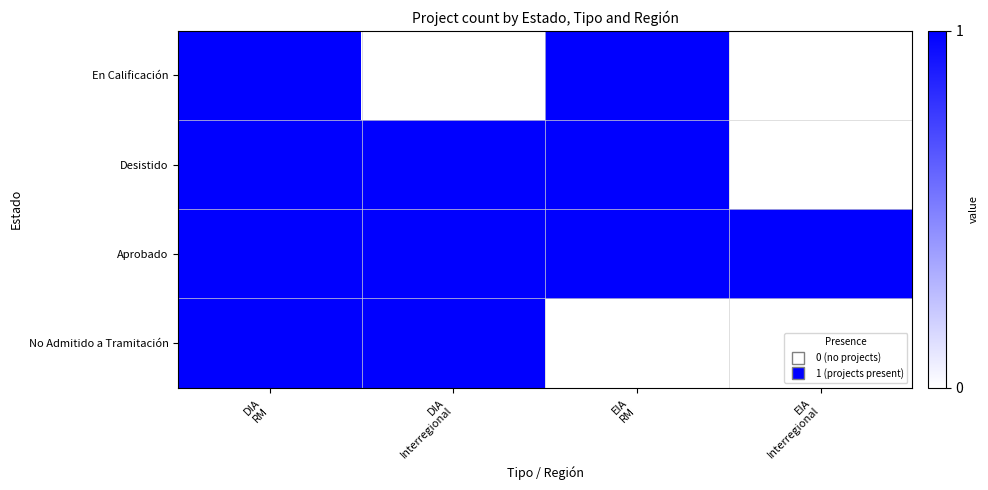

How many data points does each series have?

4